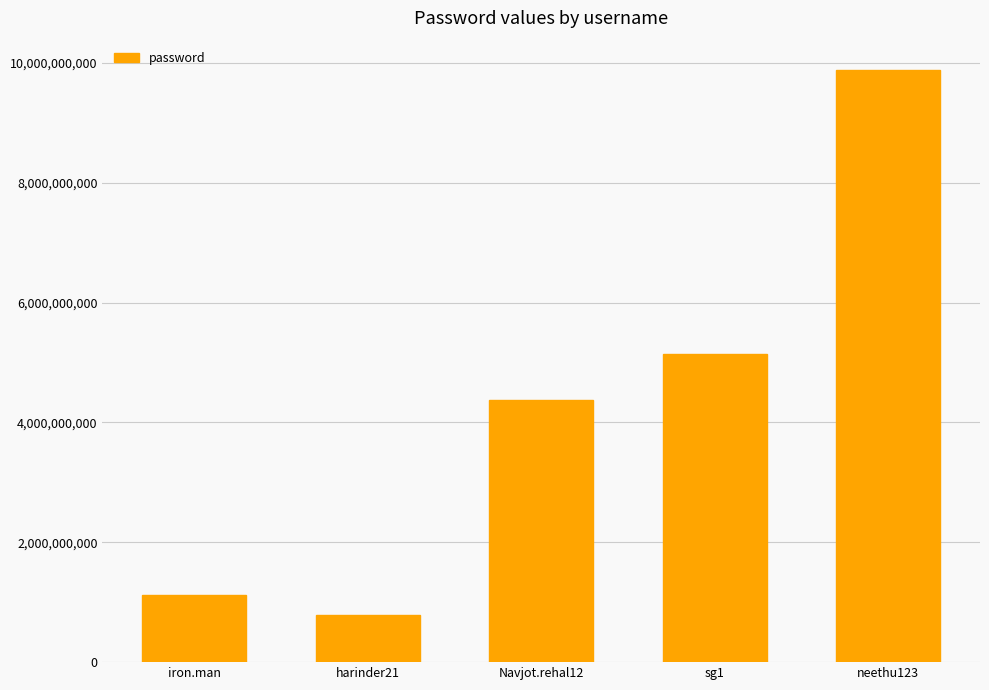

What is the minimum value shown in the chart?

780298456